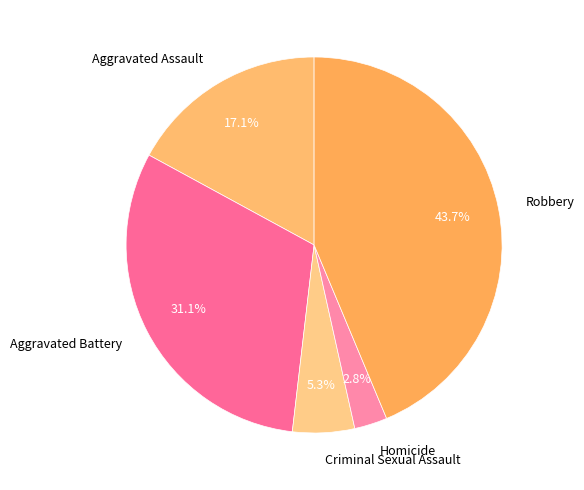

To the nearest percent, what is the average slice percentage?

20%